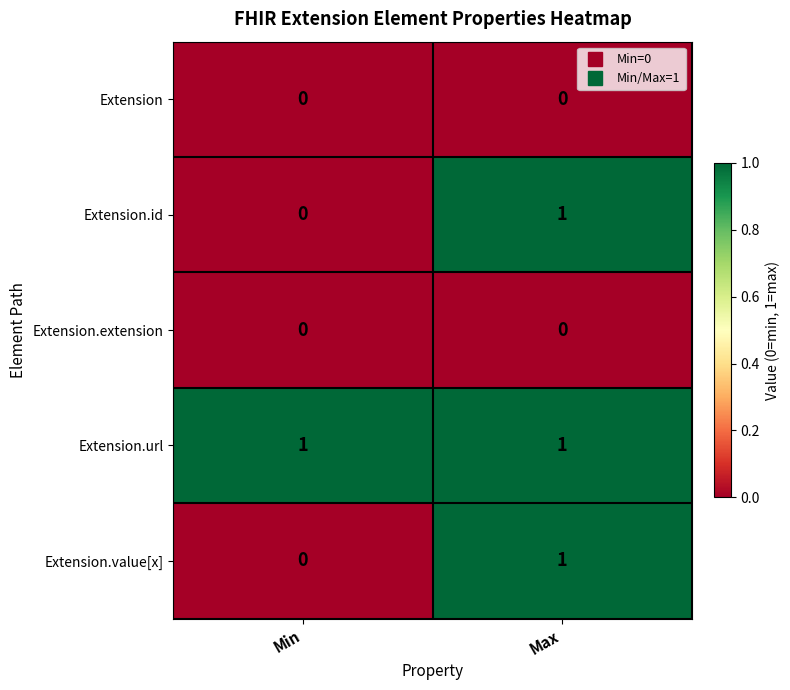

Count the number of categories in the chart.

2